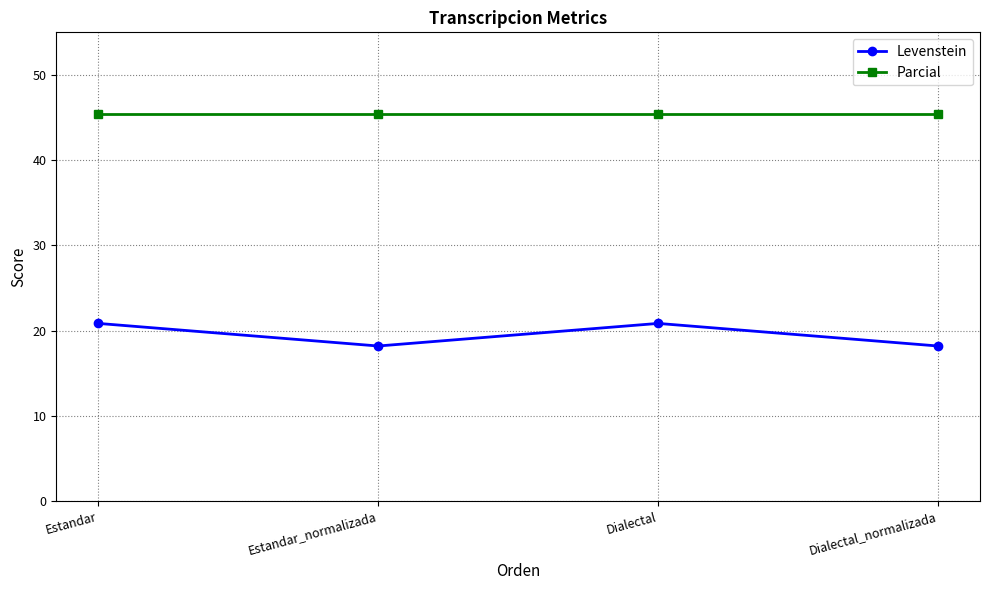

Which series has the largest total across all categories?

Parcial